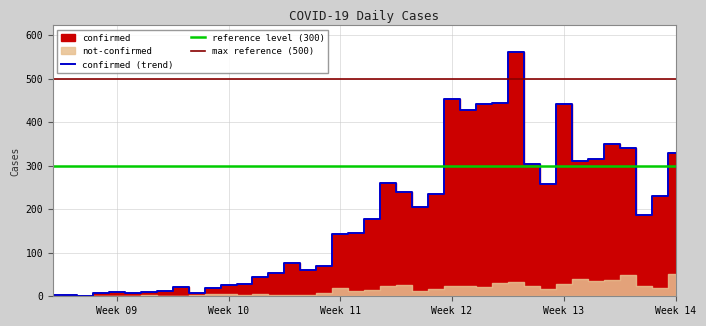

Reading left to right, transcribe all the data shown in this chart.

2	4	1	7	10	8	10	11	21	7	18	27	28	44	54	76	61	69	142	145	177	261	240	204	236	454	428	442	444	562	303	258	442	310	316	350	340	187	230	328